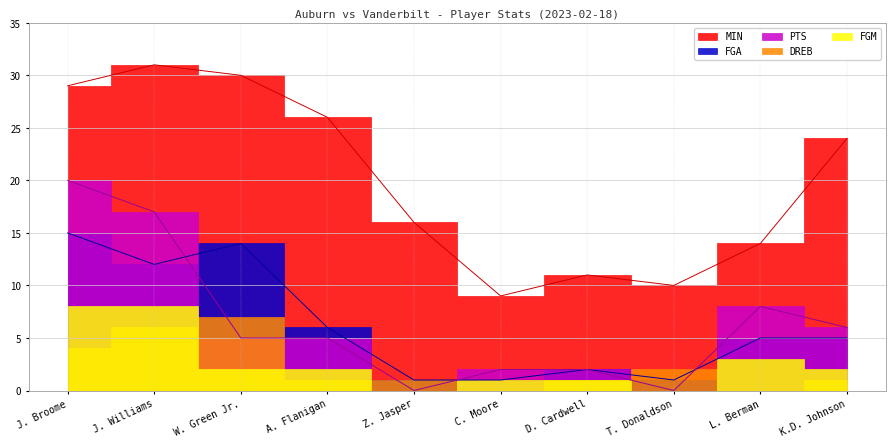

Is the value of PTS at C. Moore greater than the value of FGA at A. Flanigan?

No